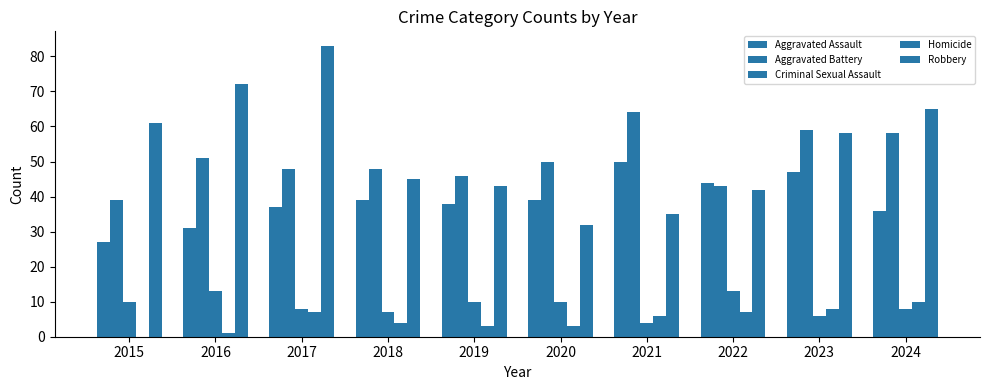

How many groups of bars are there?

10